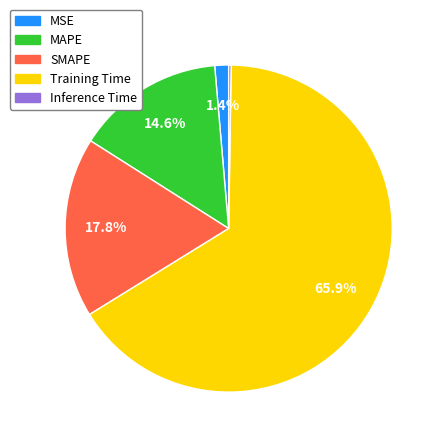

To the nearest percent, what is the combined percentage of SMAPE and Training Time?

84%